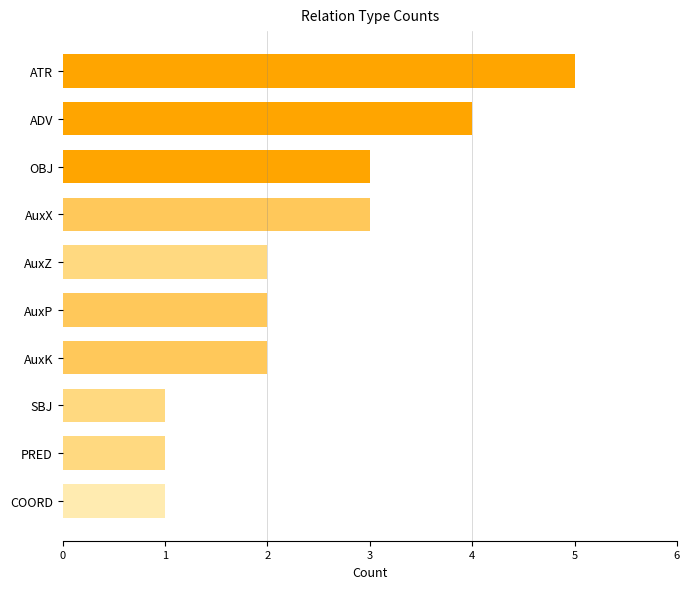

What is the difference between the values at PRED and ATR?

4